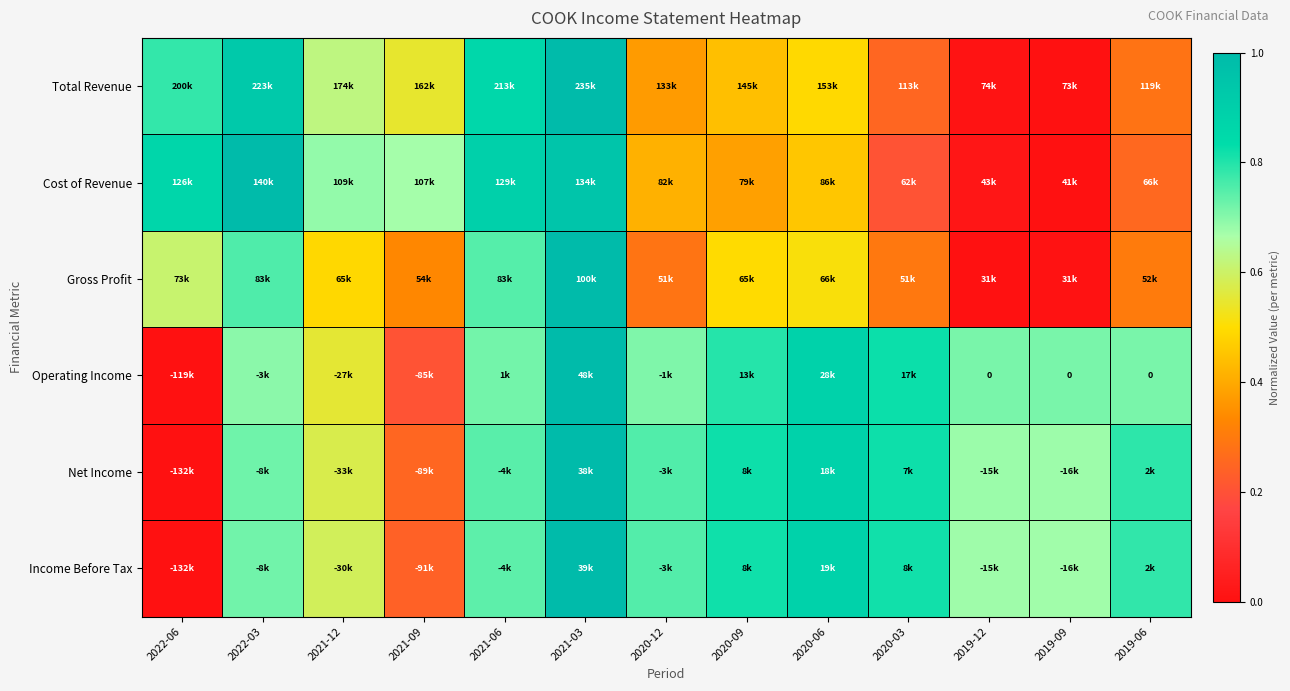

What is the difference between the Total Revenue values at 2020-12 and 2020-03?

0.1